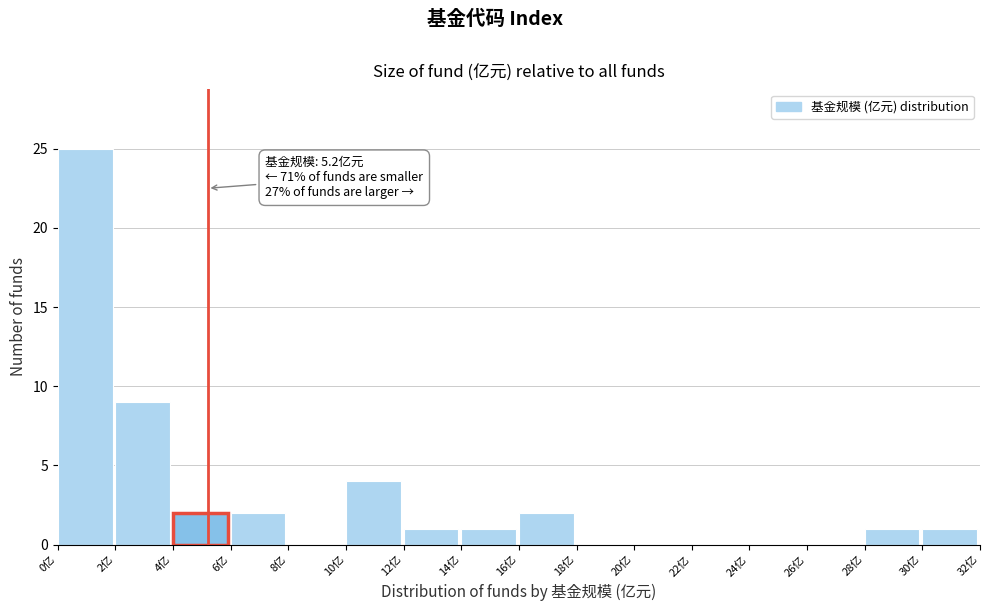

Over which range of the x-axis is the bar tallest?

0 to 2